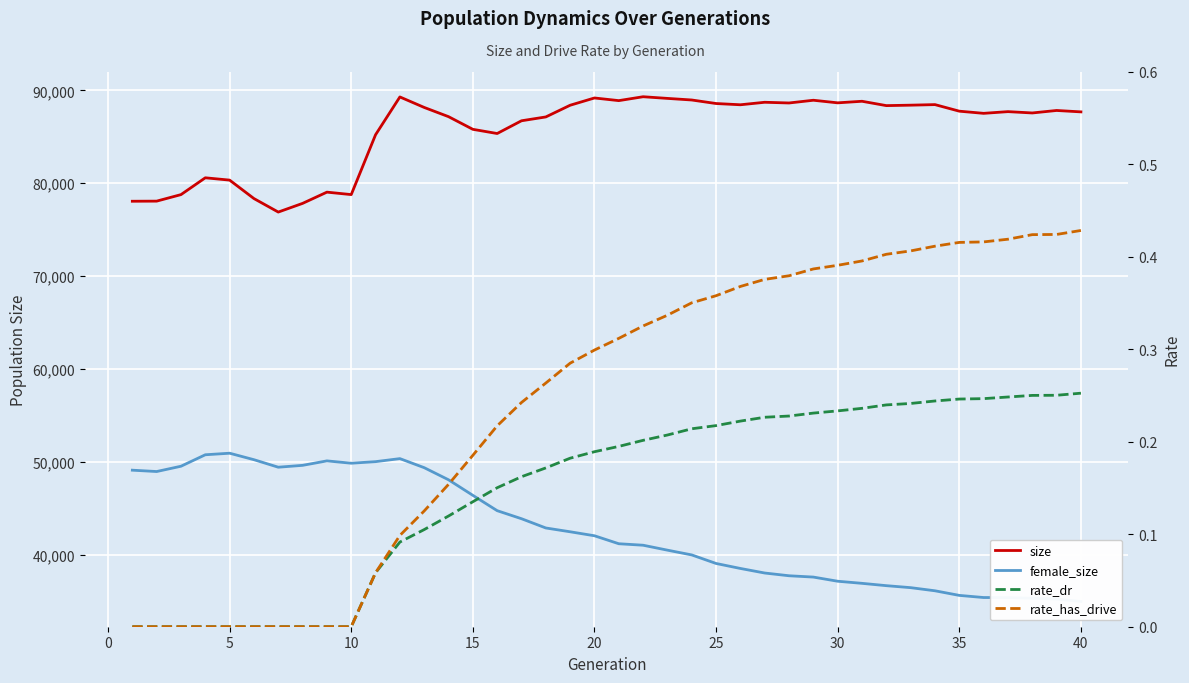

What is the maximum value for size?

89313